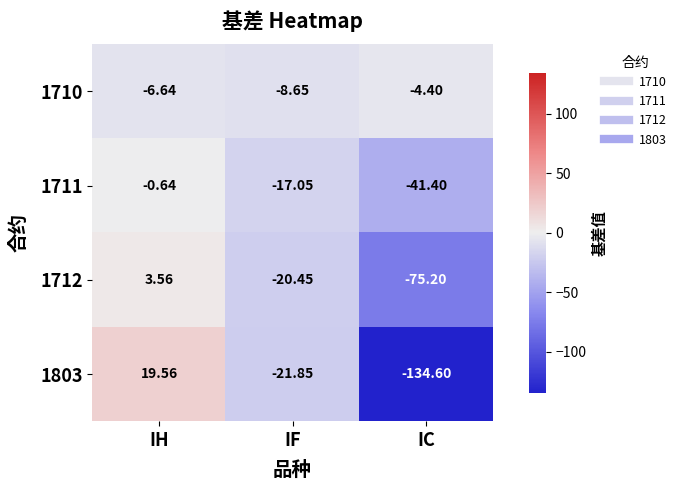

Between IH and IC, which series saw the biggest shift?

1803